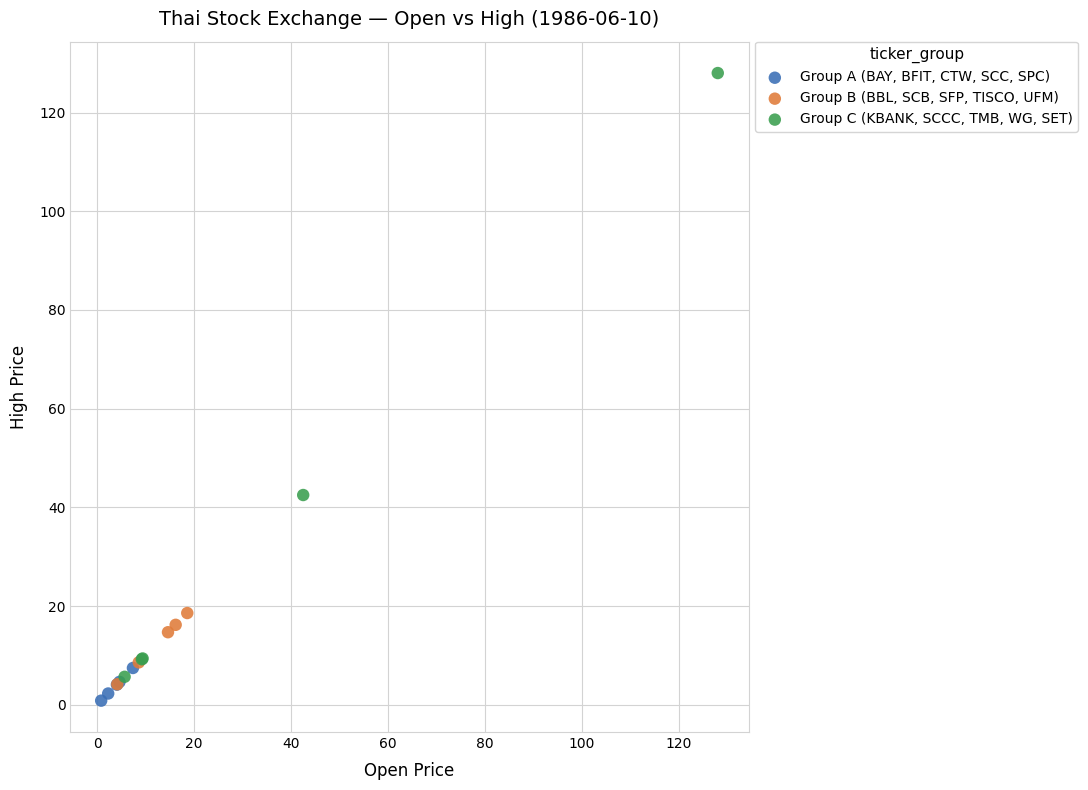

Which series has the widest spread of Y values?

Group C (KBANK, SCCC, TMB, WG, SET)